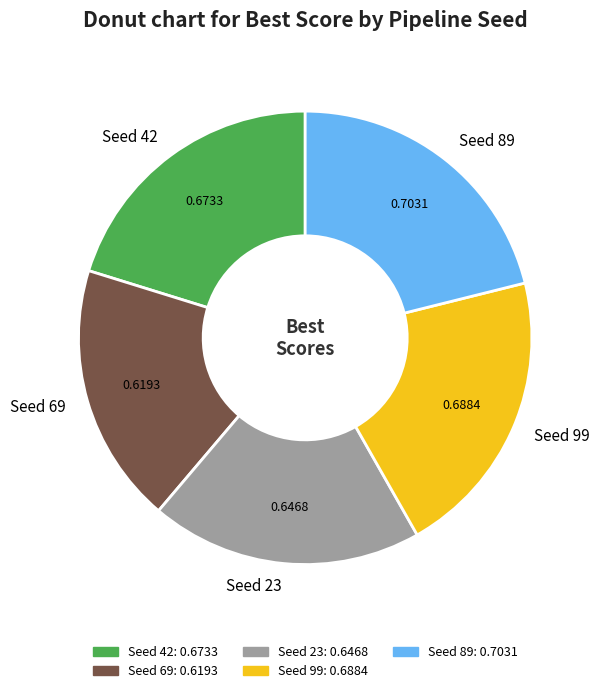

What is the smallest slice in the pie chart?

Seed 69